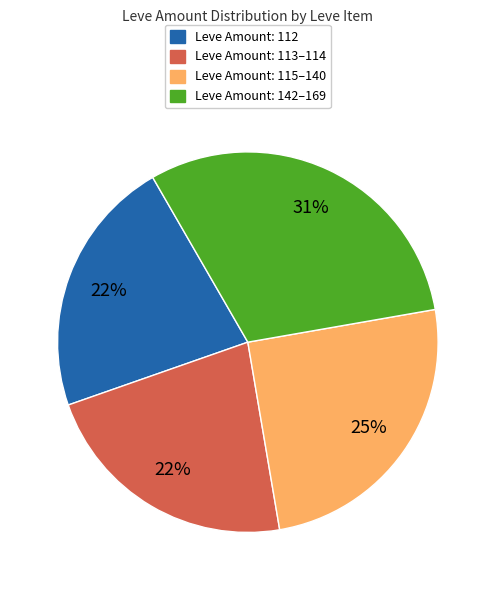

To the nearest percent, what is the average slice percentage?

25%